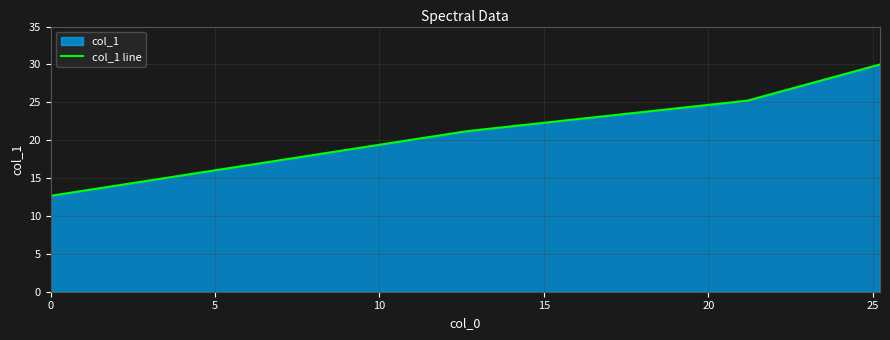

What is the greatest value displayed?

30.0